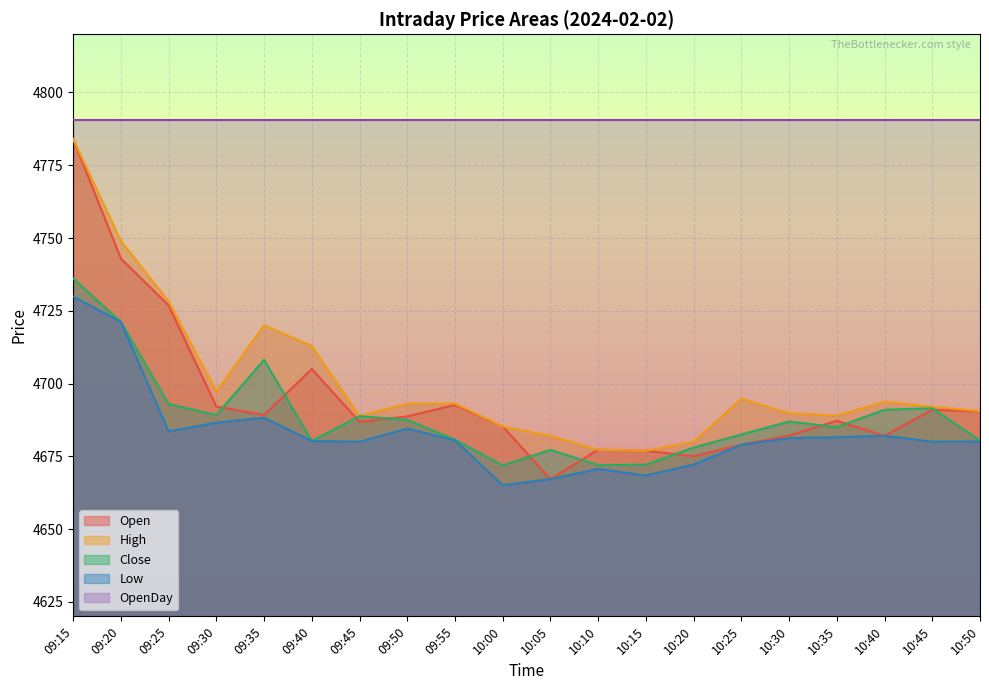

What is the spread (max minus min) of values at 10:50?

110.5